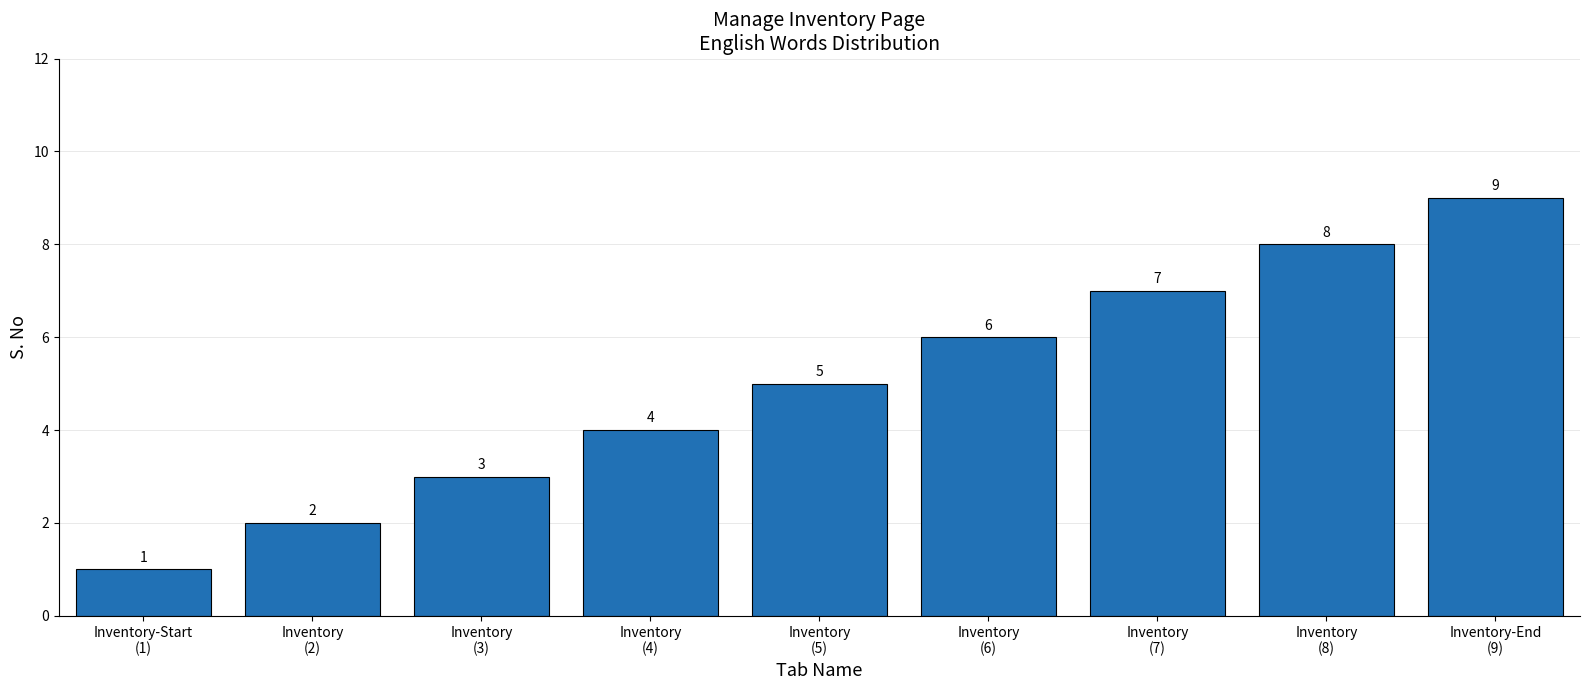

Are the bars horizontal?

No